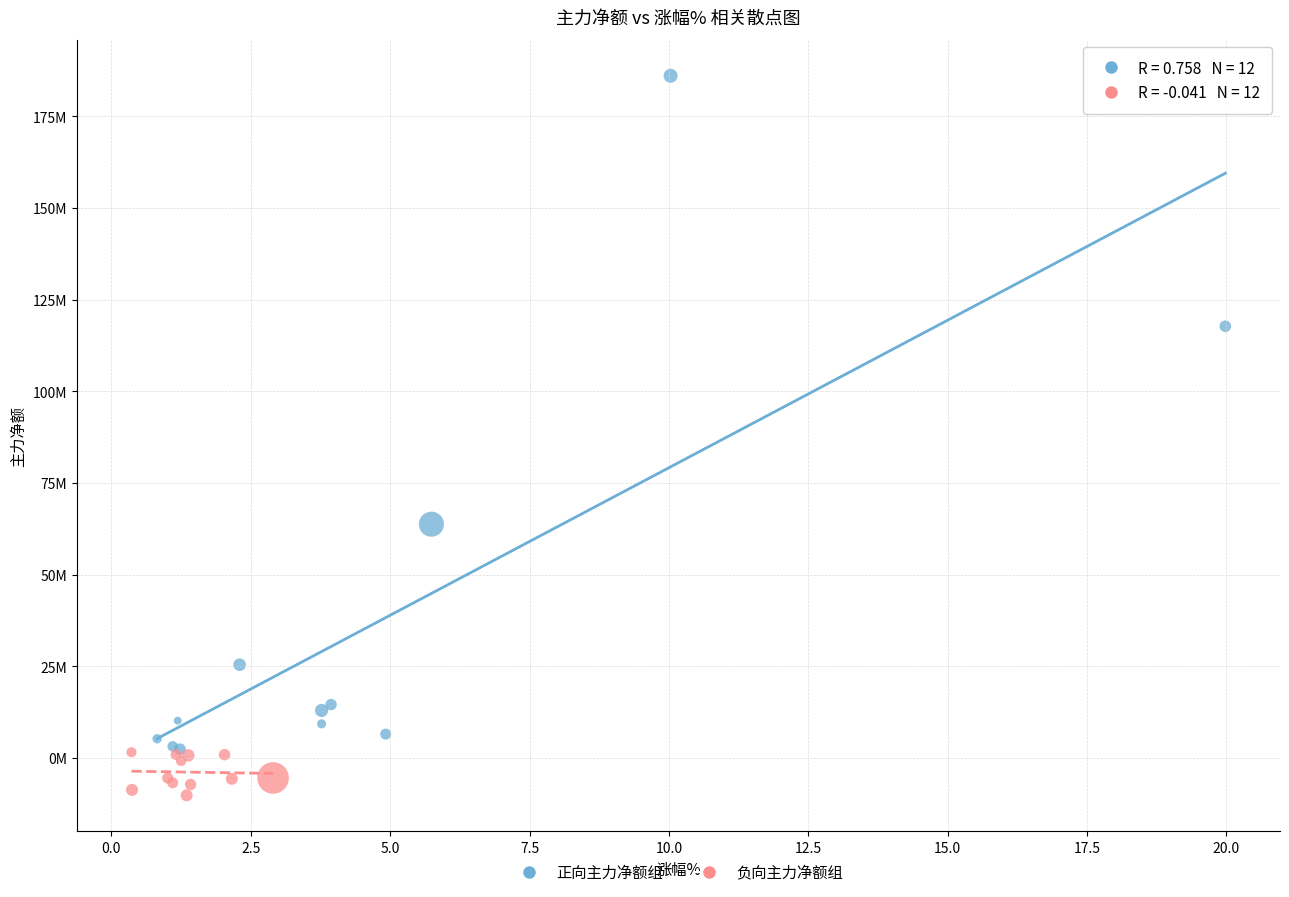

What are all the series names shown in the legend?

正向主力净额组, 负向主力净额组